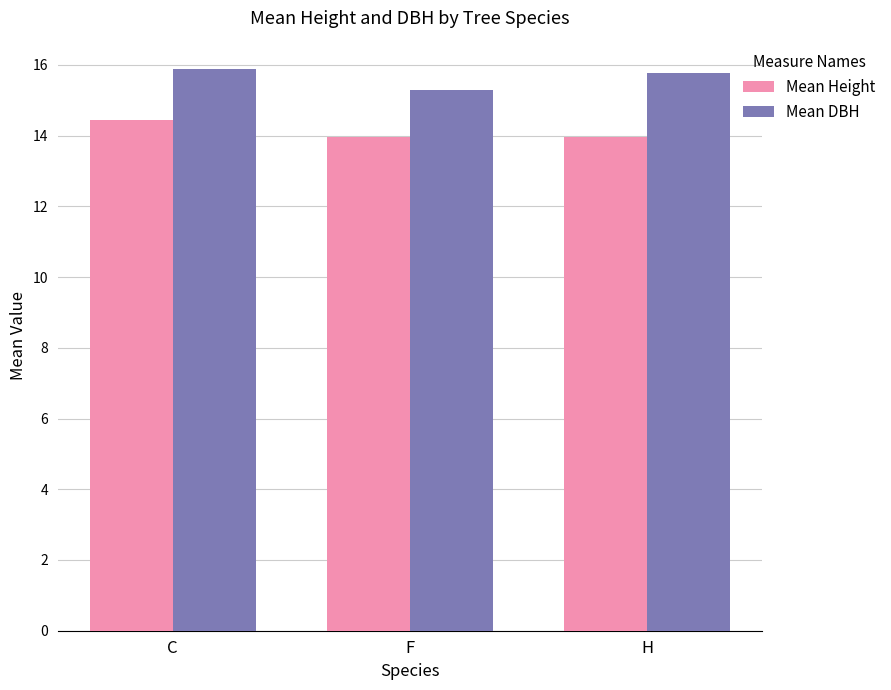

True or false: Mean Height has a value of 14.0 at F.

True